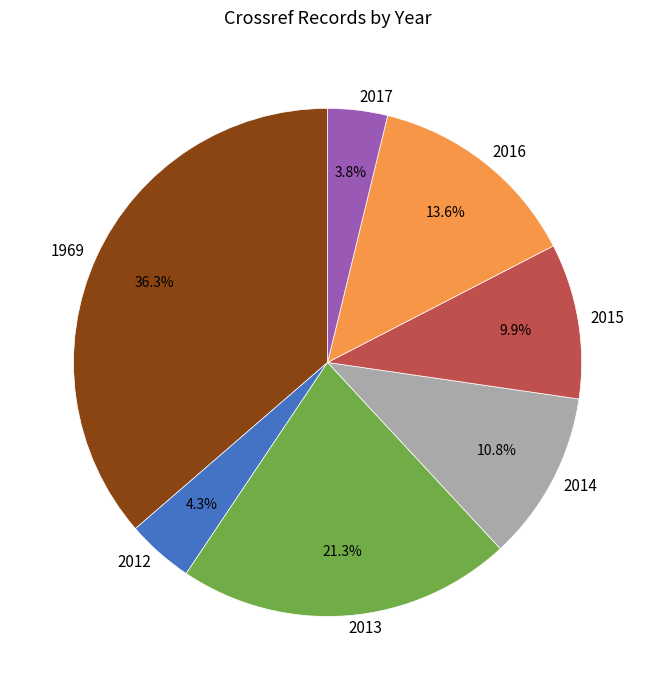

What percentage is the 2015 slice, to the nearest percent?

10%